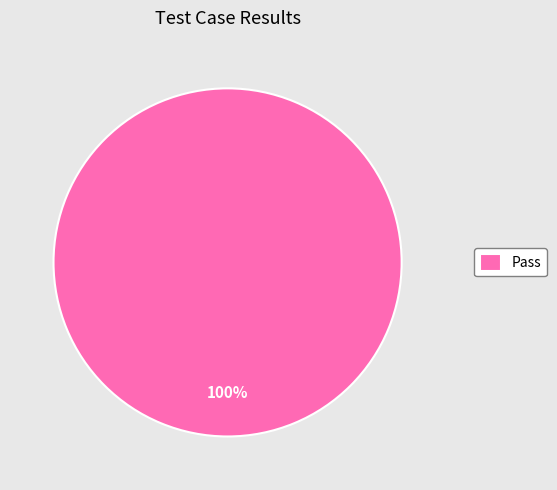

The Pass slice represents 93% of the pie. True or false?

False